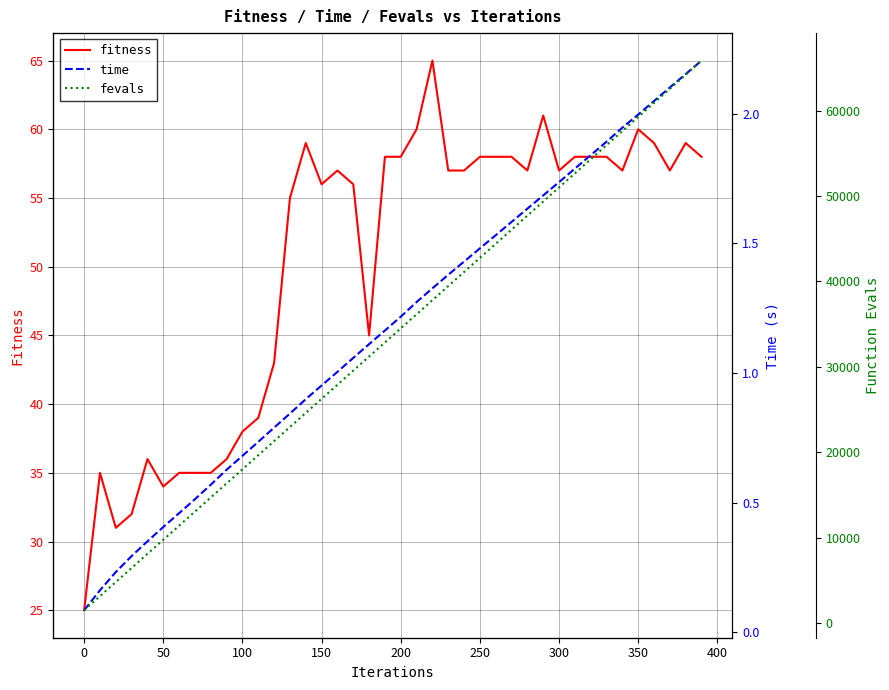

The value of fitness at 150 is 35. True or false?

False